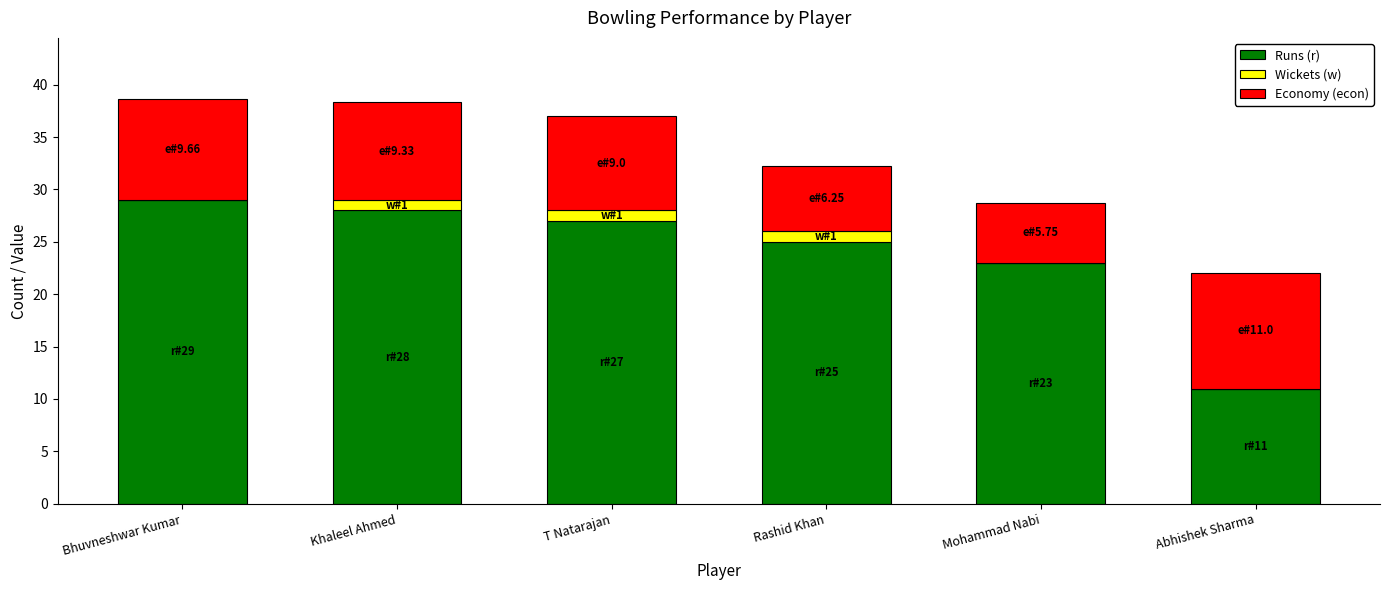

What is the total value across all series at Abhishek Sharma?

22.0